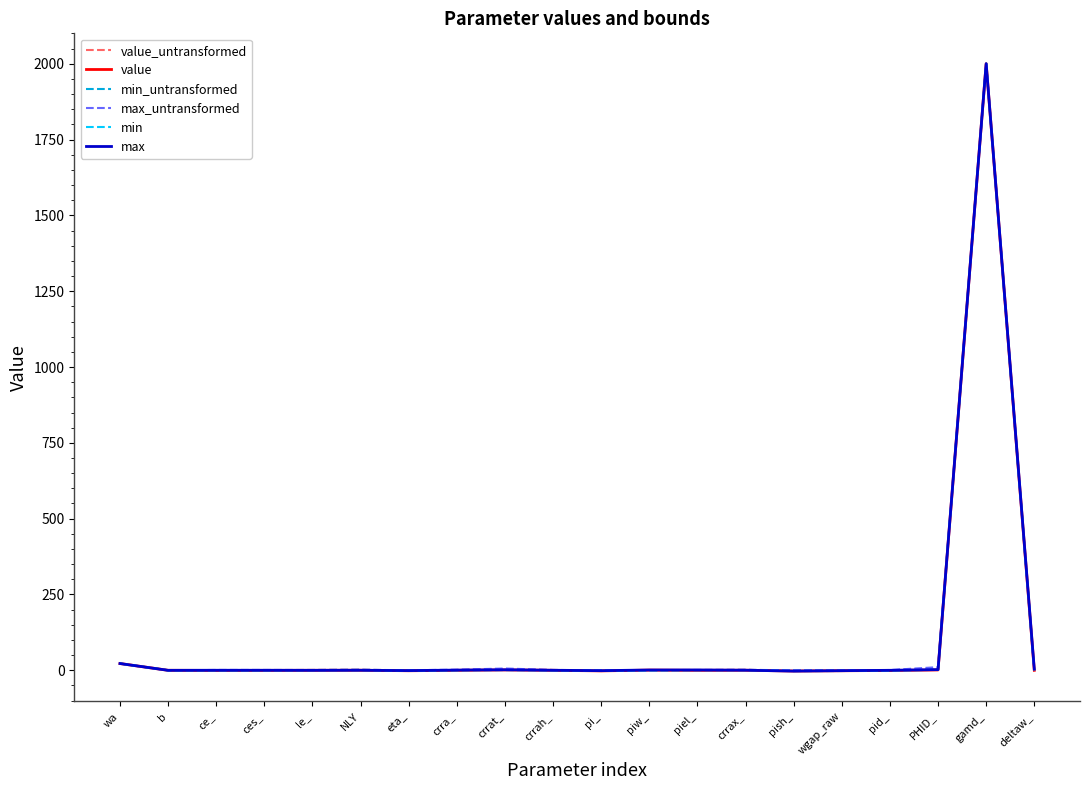

What are all the series names shown in the legend?

value_untransformed, value, min_untransformed, max_untransformed, min, max